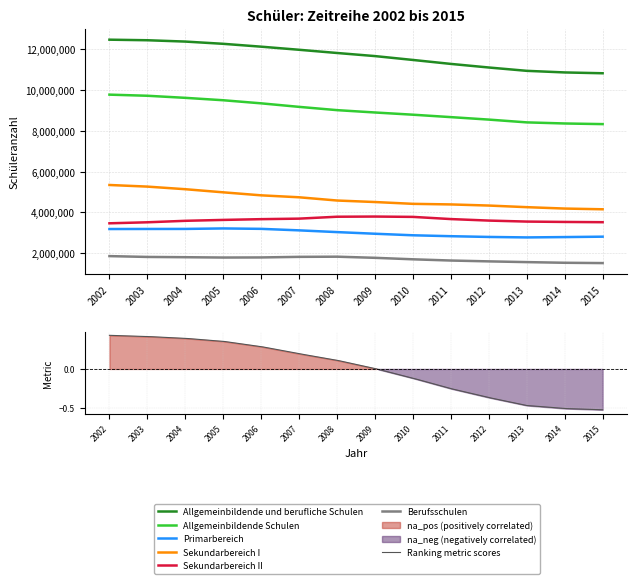

What is the total value across all series at 2006?

34980324